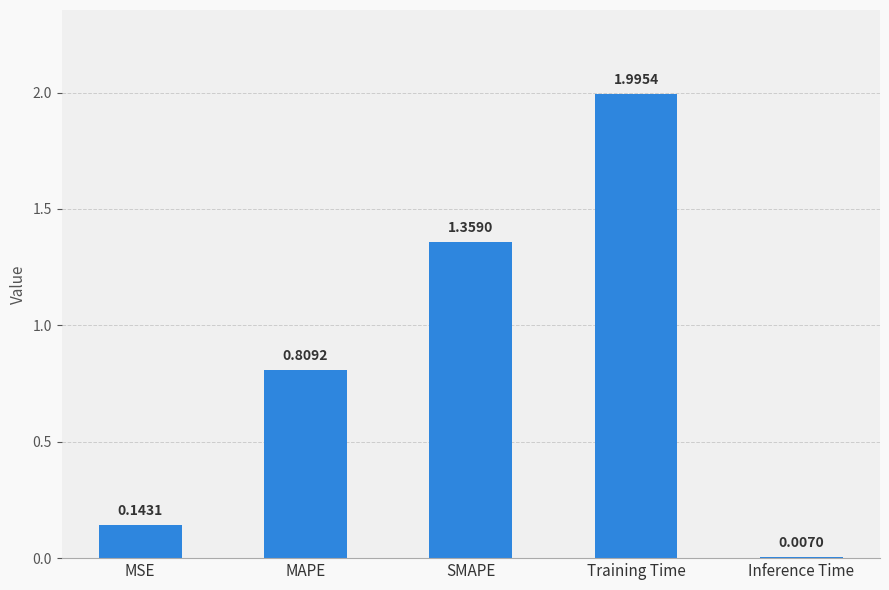

Which label corresponds to the largest value in the chart?

Training Time